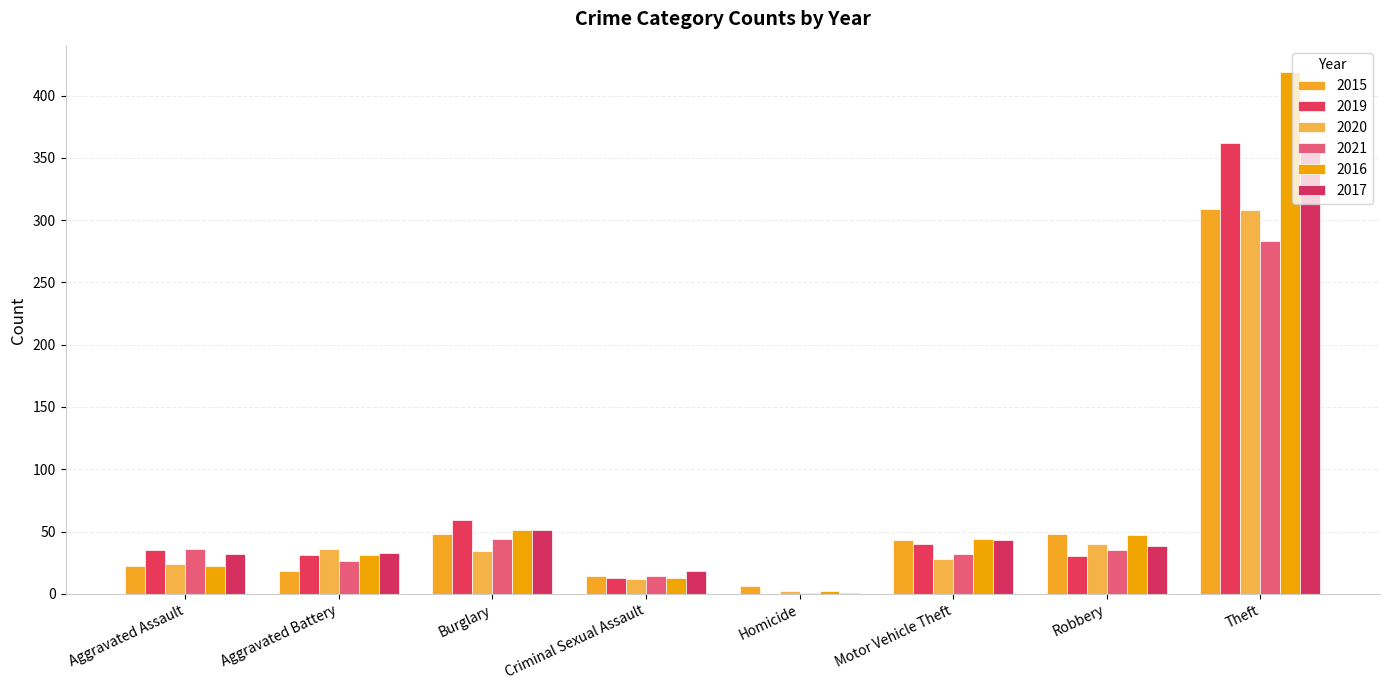

Are the bars grouped side by side (vs. stacked)?

Yes